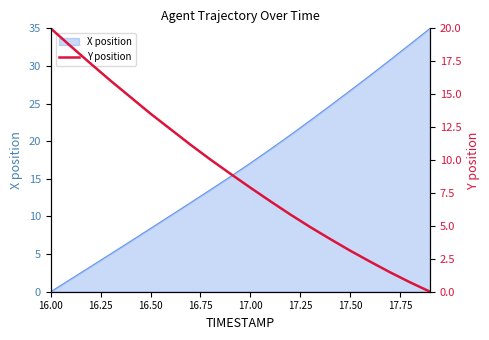

What is the difference between the second highest and minimum values?

18.7